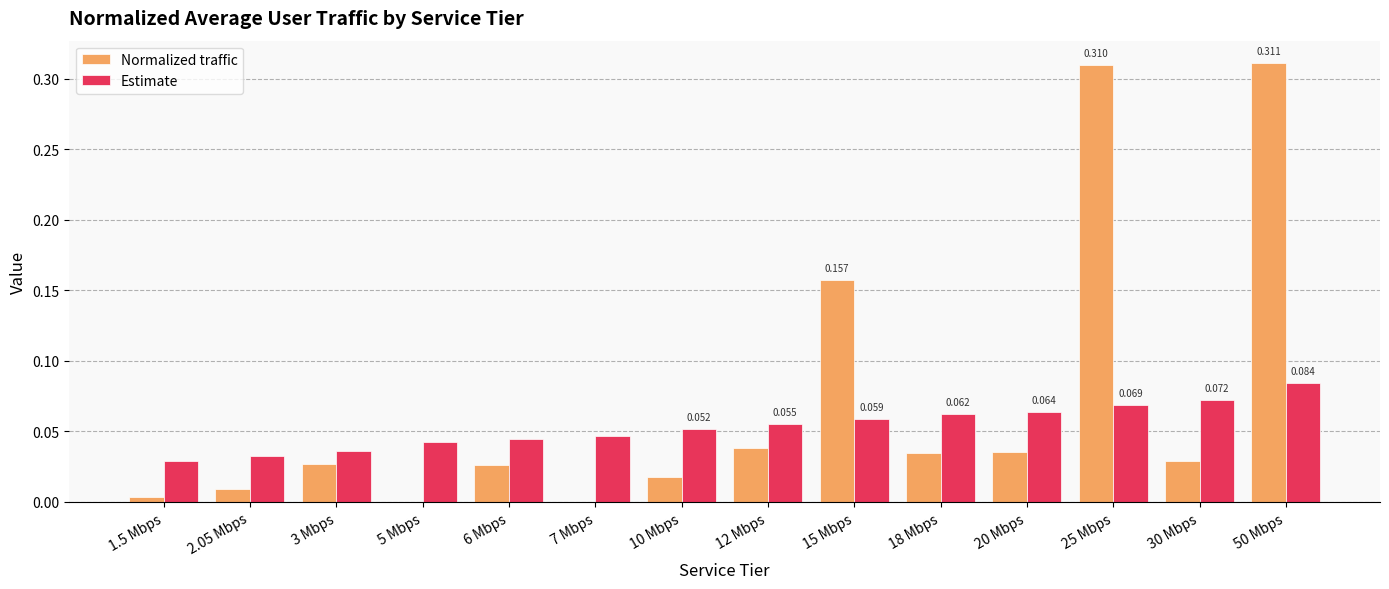

Which series changed the most between 1.5 Mbps and 20 Mbps?

Estimate